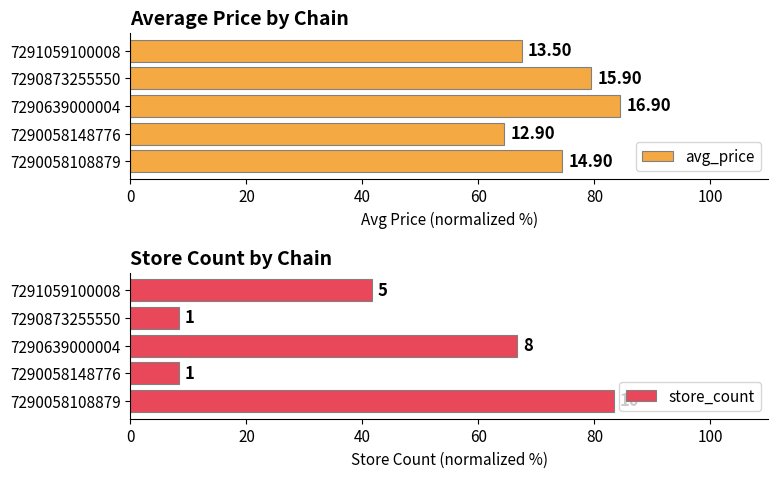

Which series has the widest spread of values?

store_count